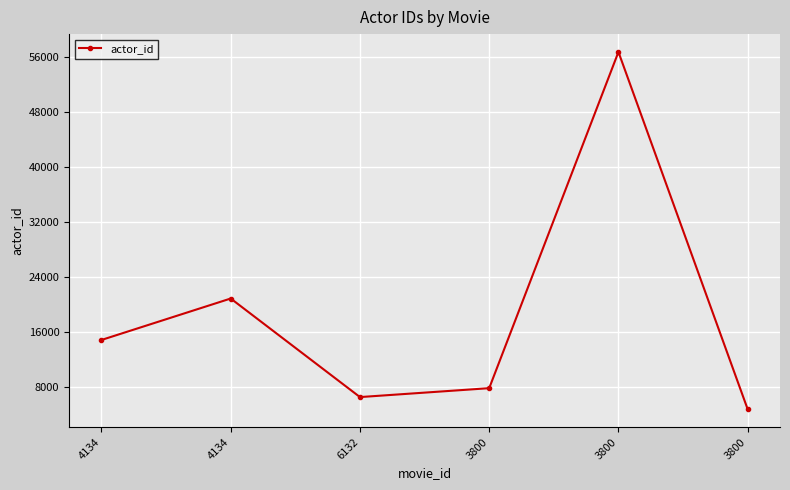

What is the difference between the maximum and second lowest values?

50155